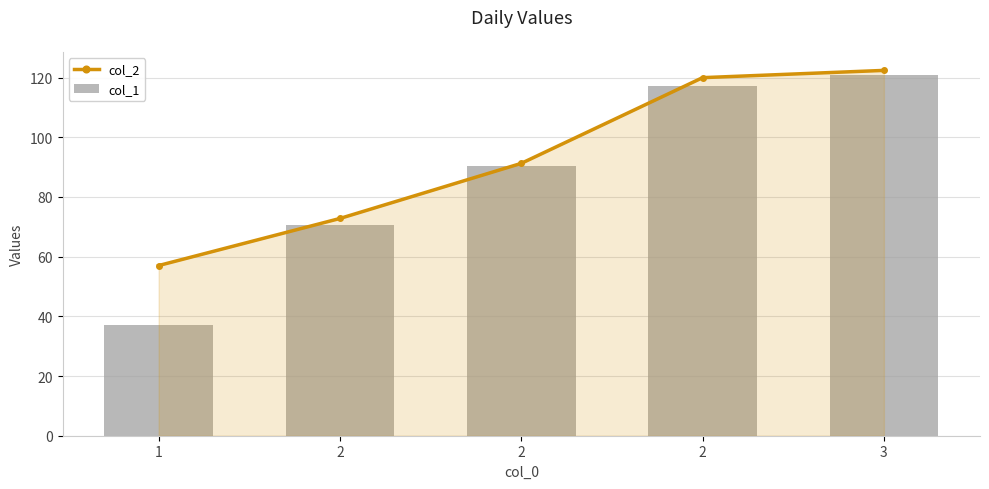

Reading right to left, extract all data points from this chart.

col_2: 122.4	120.0	91.3	72.8	57.0
col_1: 120.8	117.3	90.3	70.5	37.2